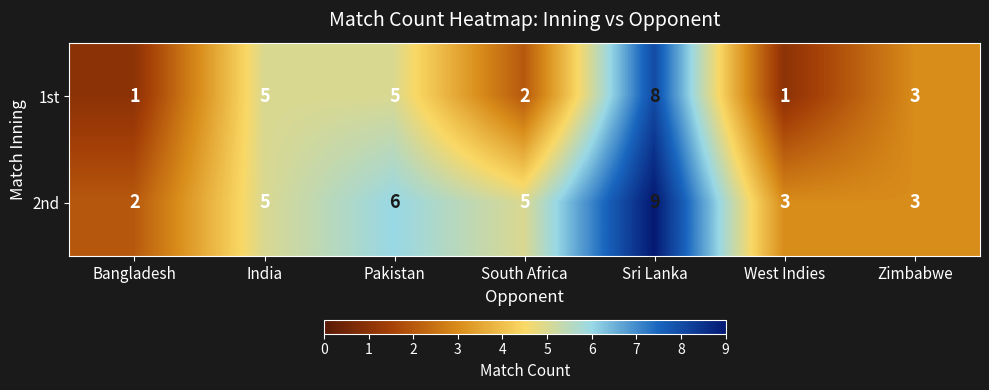

What is the sum of the 1st values at West Indies and India?

6